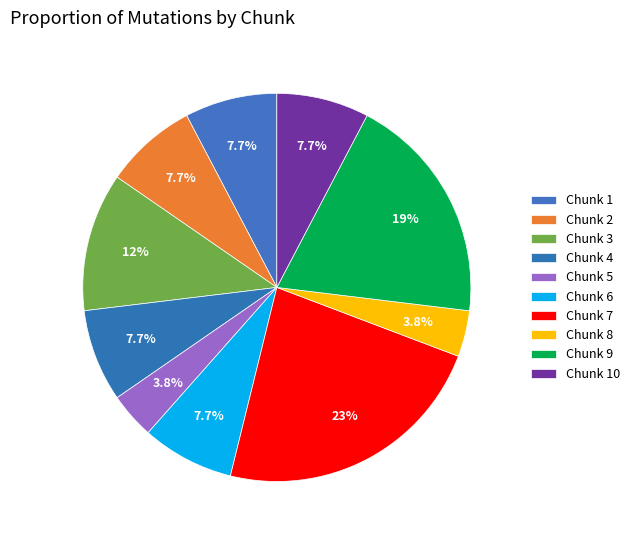

Count the number of slices in the pie.

10